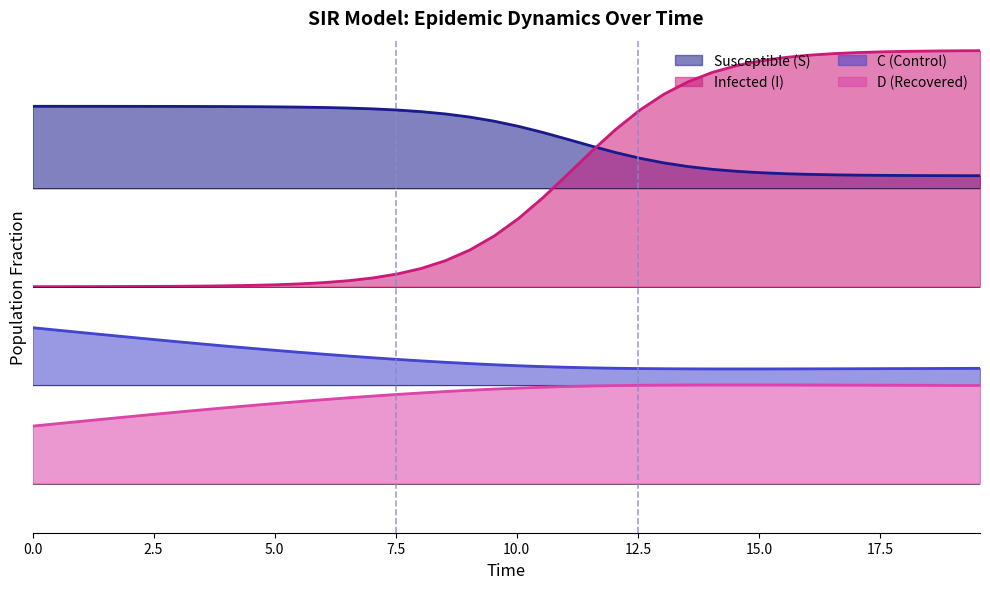

Count the C values in the range 0 to 1.

40